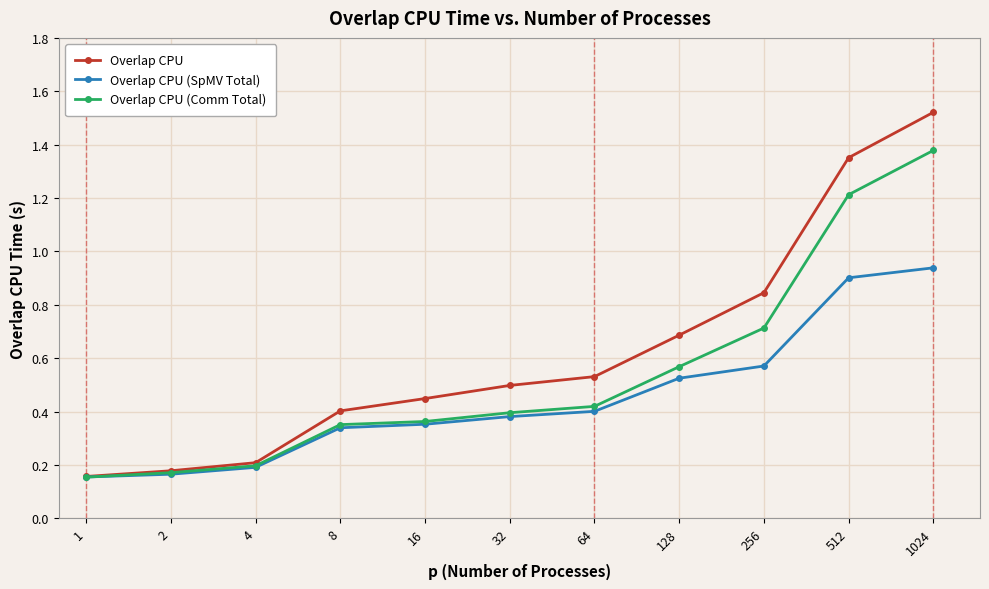

List the series in order of their peak value, lowest first.

Overlap CPU (SpMV Total), Overlap CPU (Comm Total), Overlap CPU